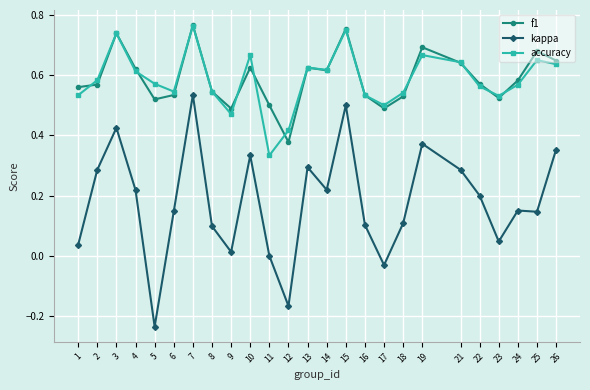

What is the sum of the f1 values at 25 and 7?

1.4